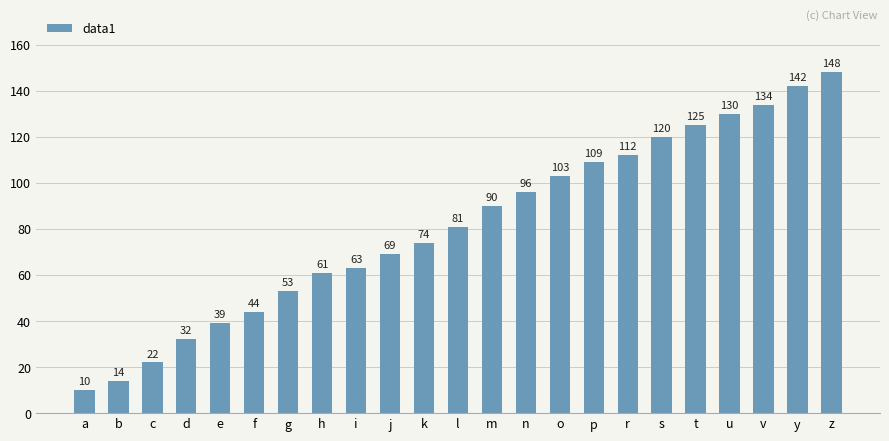

Count the number of data series in this chart.

1